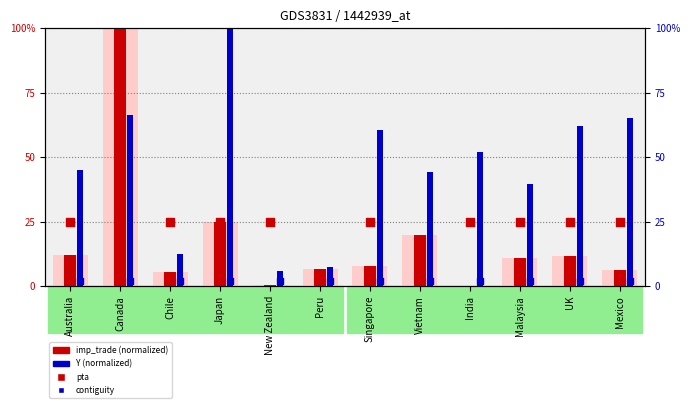

Which series reaches the maximum Y coordinate?

imp_trade (normalized)